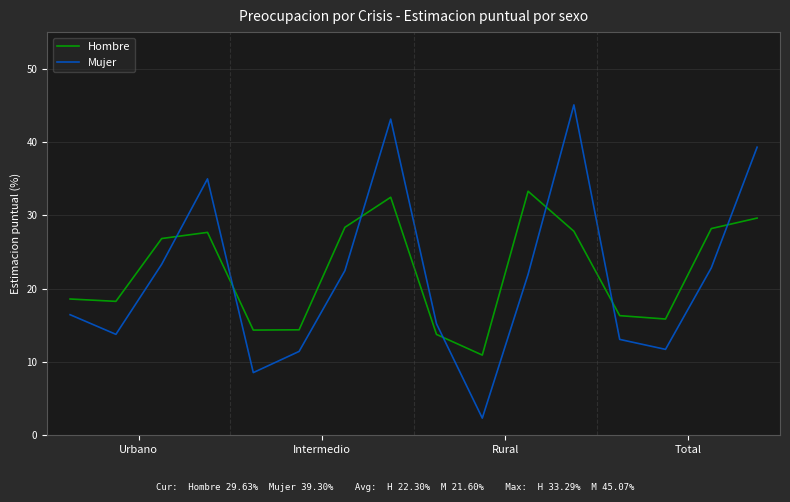

How many intersections are there between Hombre and Mujer?

7